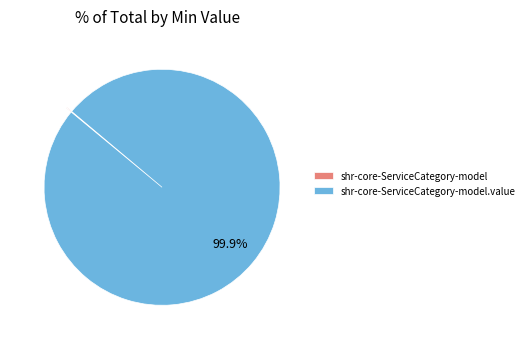

Does any single category account for the majority?

Yes